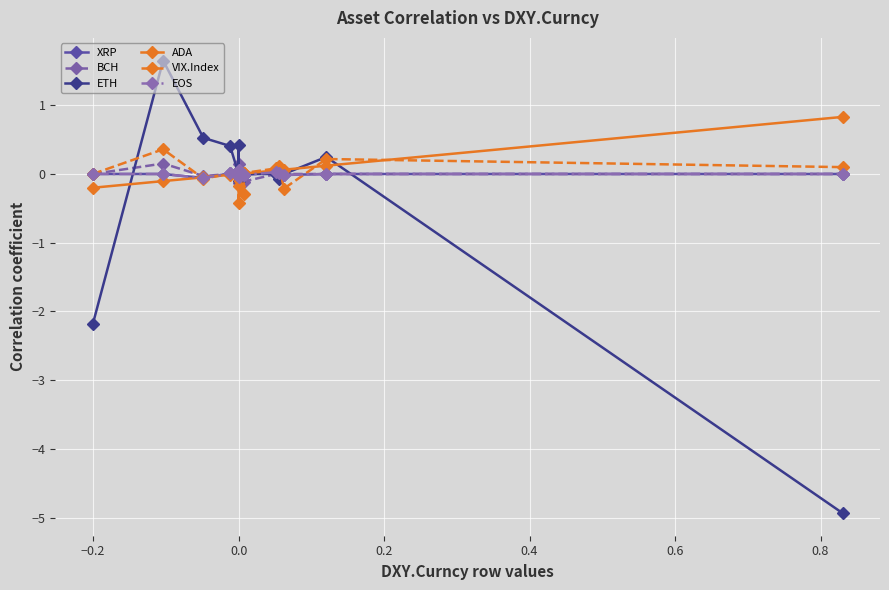

Which series has the largest range (max minus min)?

ETH